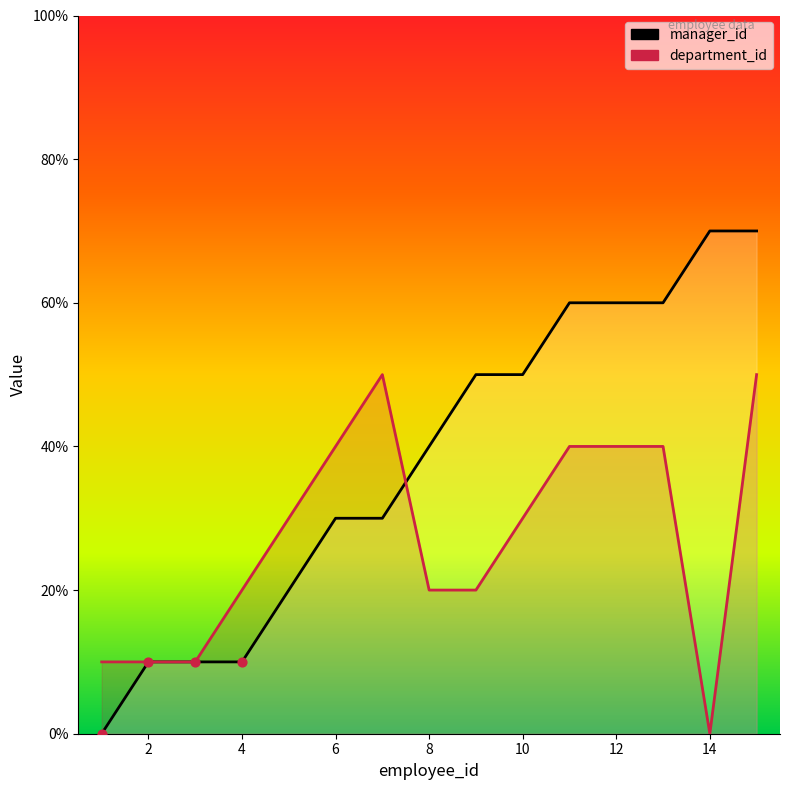

Which series reaches the maximum Y coordinate?

manager_id